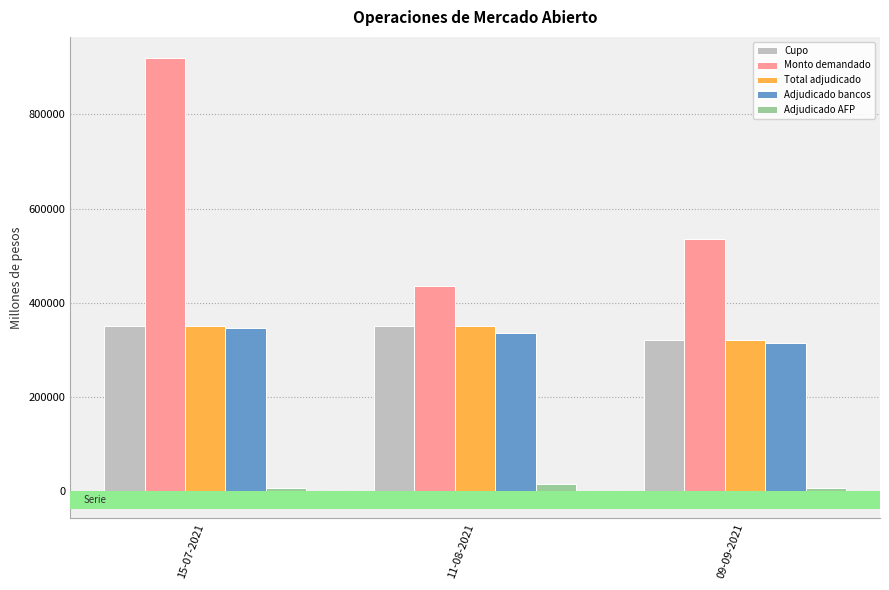

How many Cupo values are between 320000 and 350000?

3